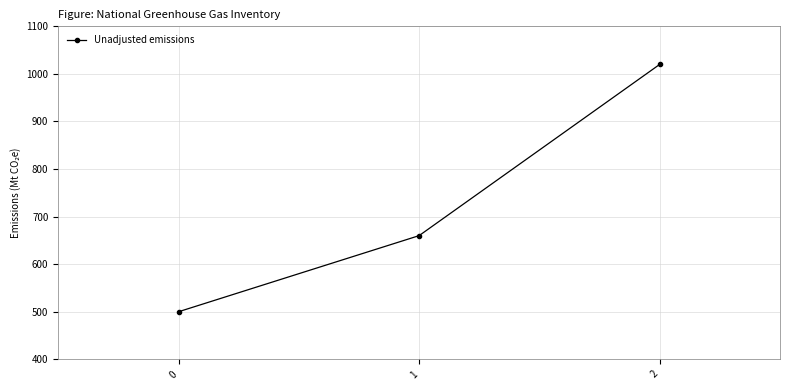

What is the value of the 1st point from the left?

500